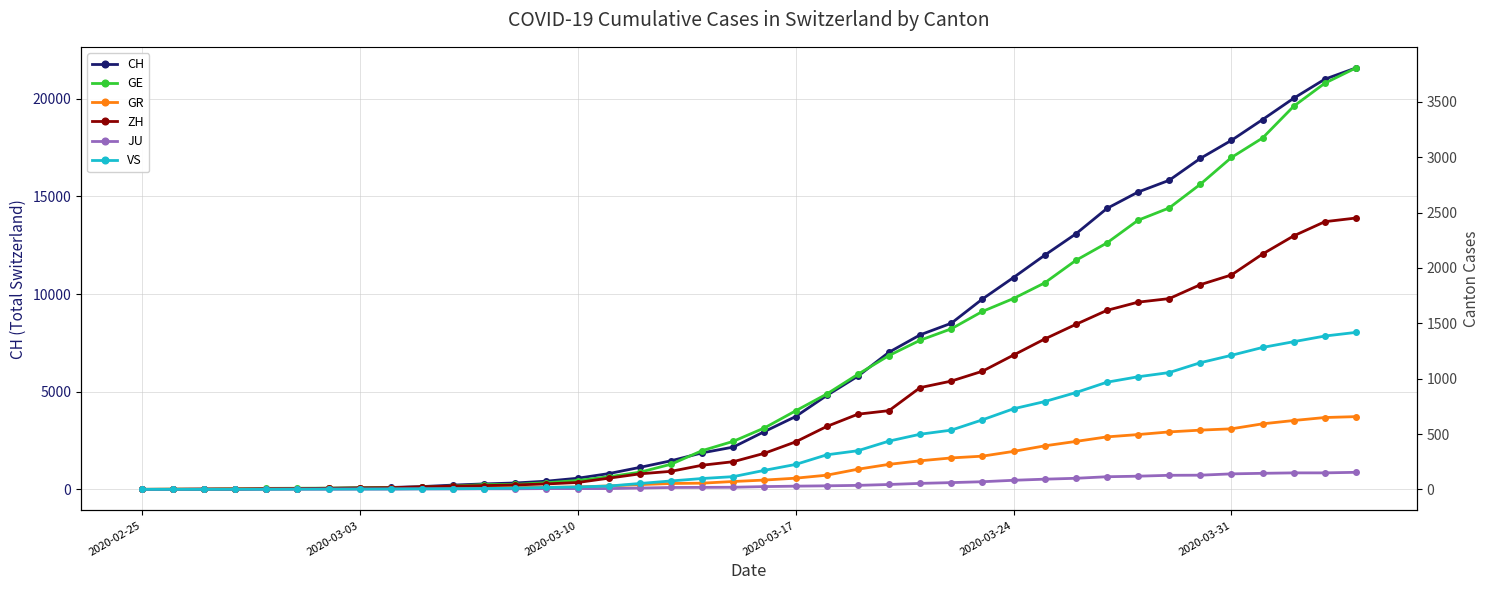

What is the average value of the GE series?

1078